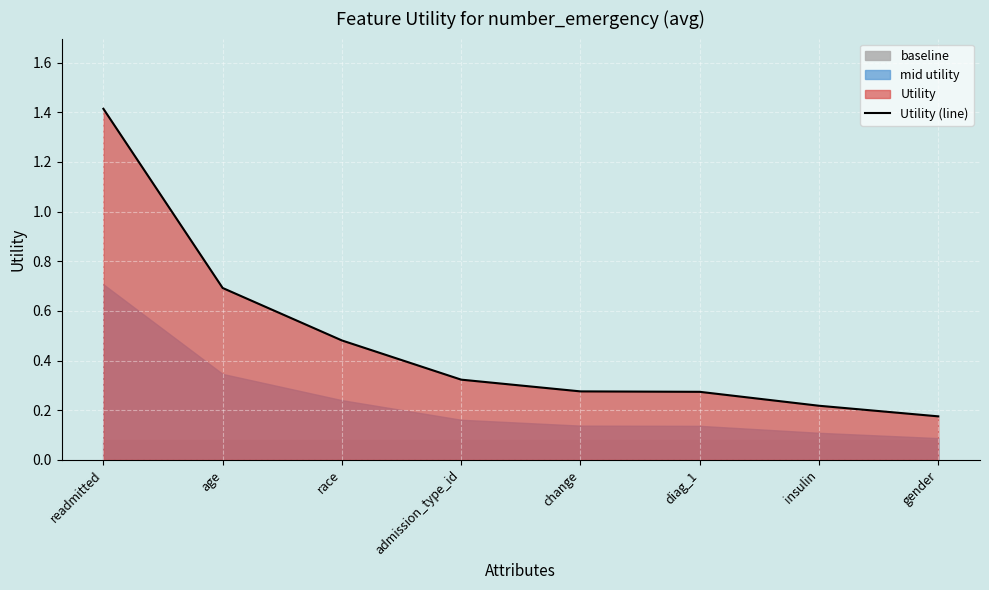

The chart shows a value of 0.6 at readmitted. True or false?

False